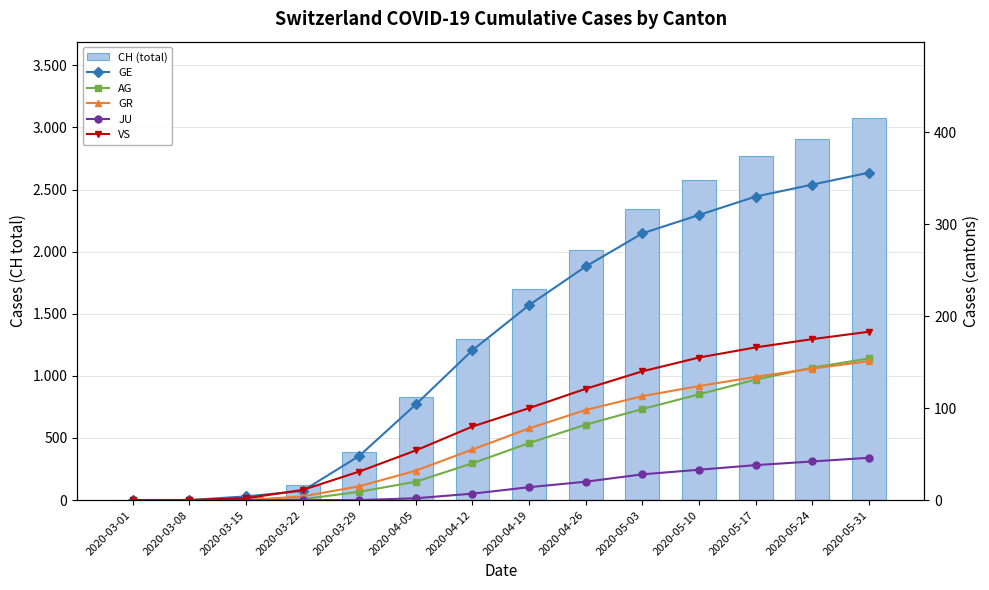

True or false: CH (total) has a value of 742 at 2020-05-24.

False